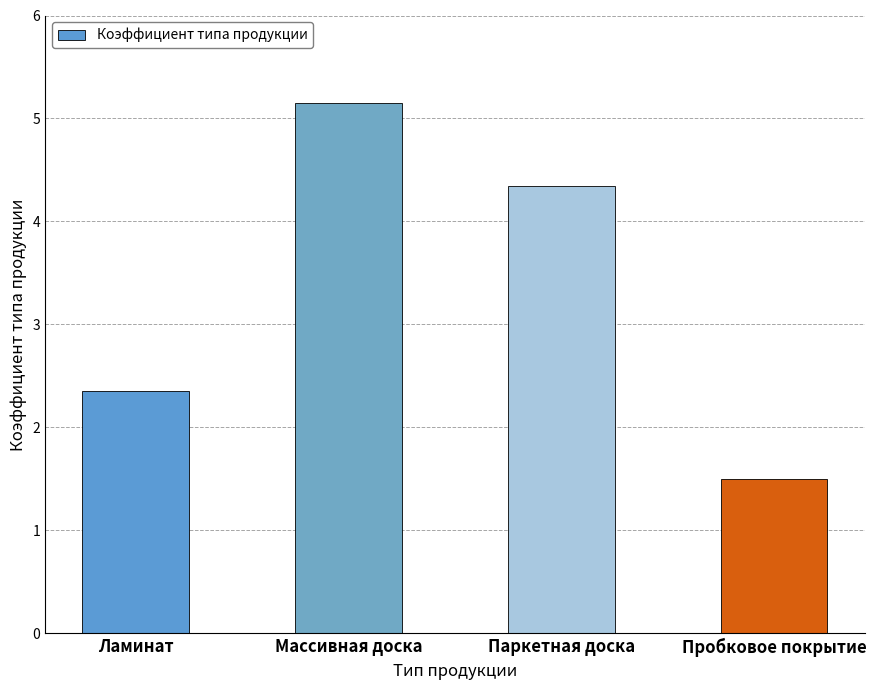

Read the value at Паркетная доска.

4.3